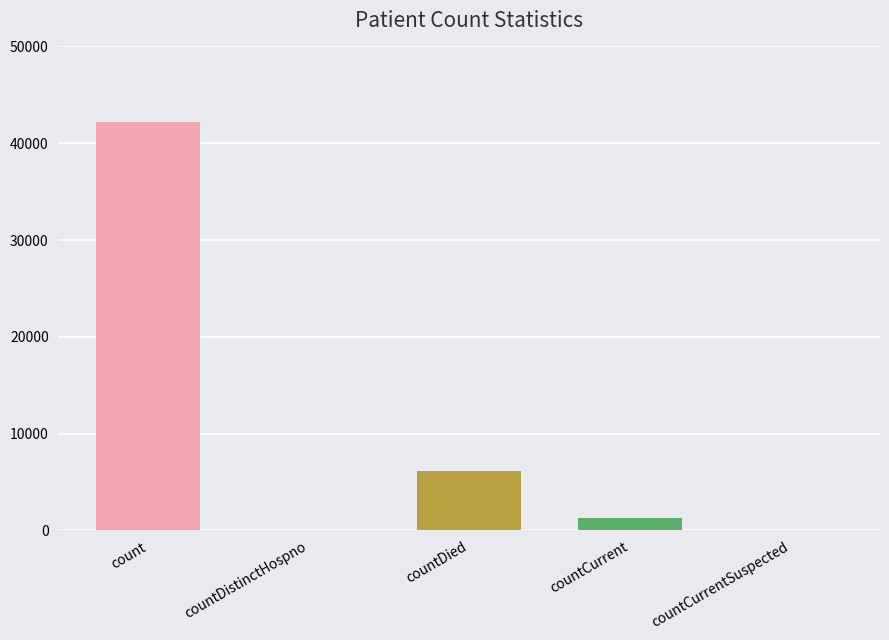

Rank the categories by value from lowest to highest.

countDistinctHospno, countCurrentSuspected, countCurrent, countDied, count